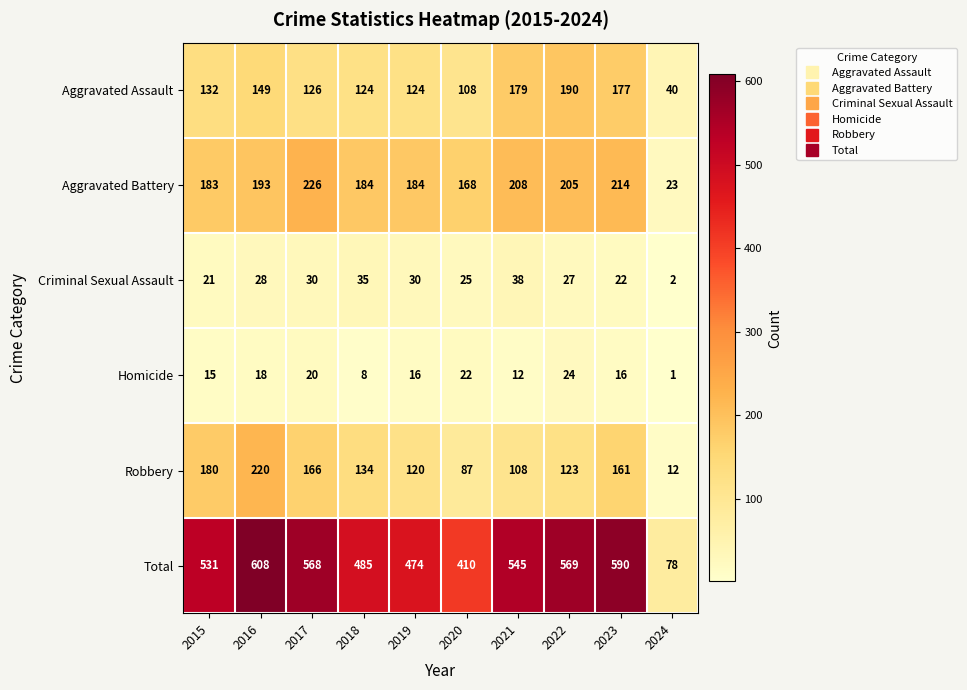

What is the spread (max minus min) of values at 2022?

545